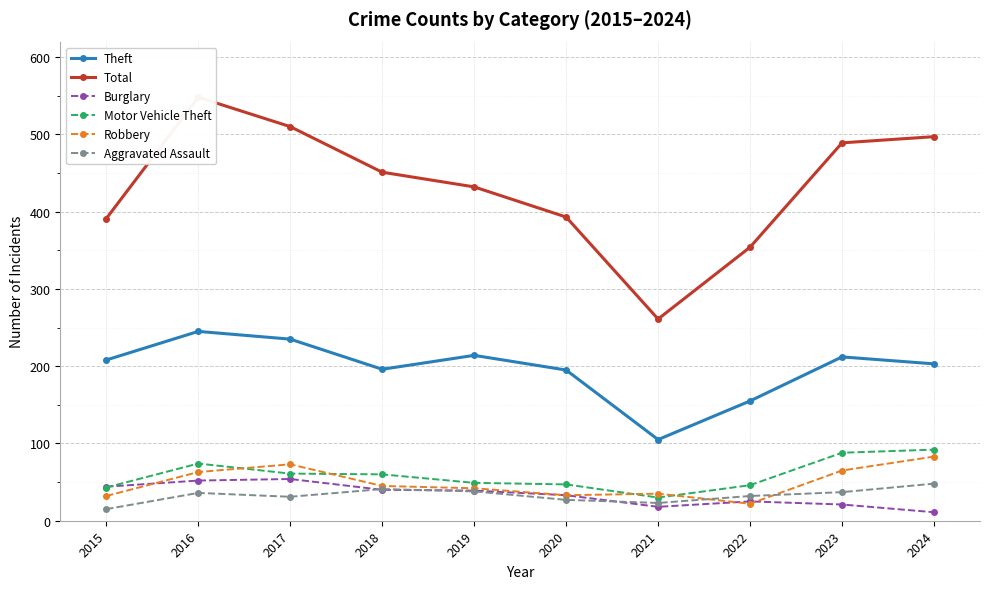

At how many categories does at least one series exceed 42?

10